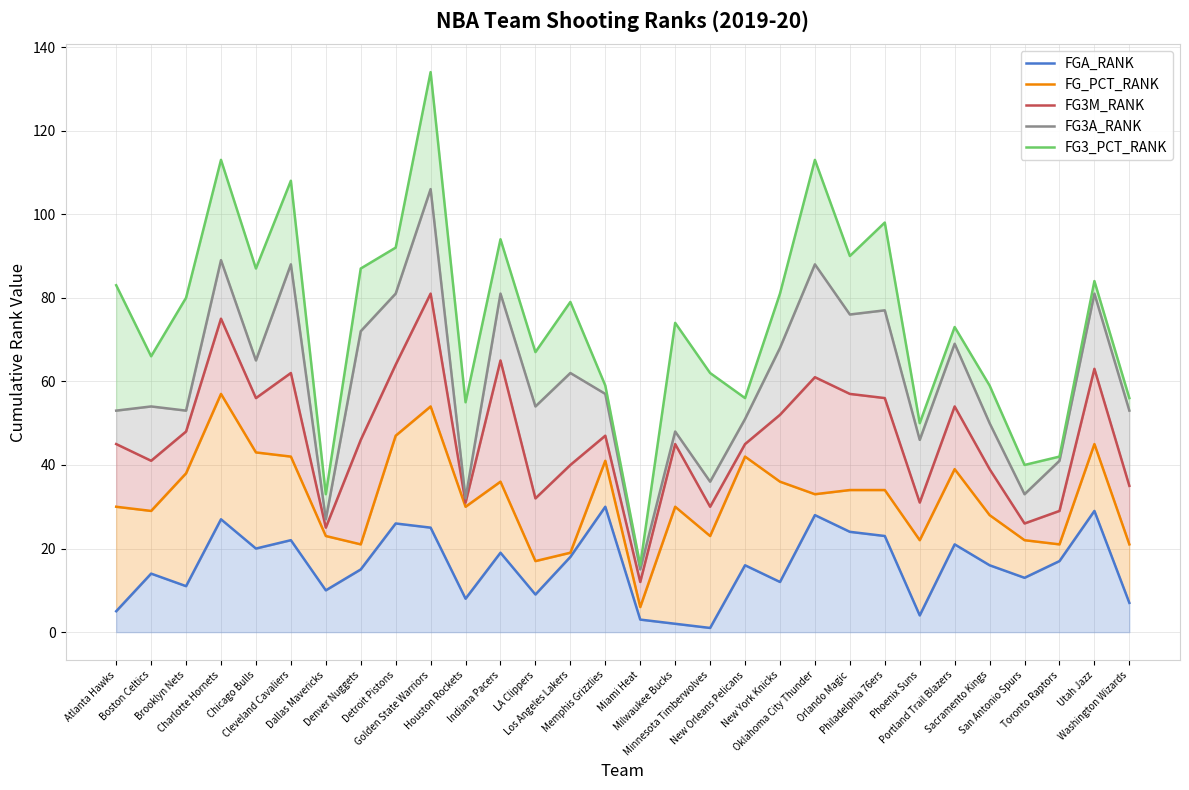

What is the difference between the highest and lowest values at New Orleans Pelicans?

40